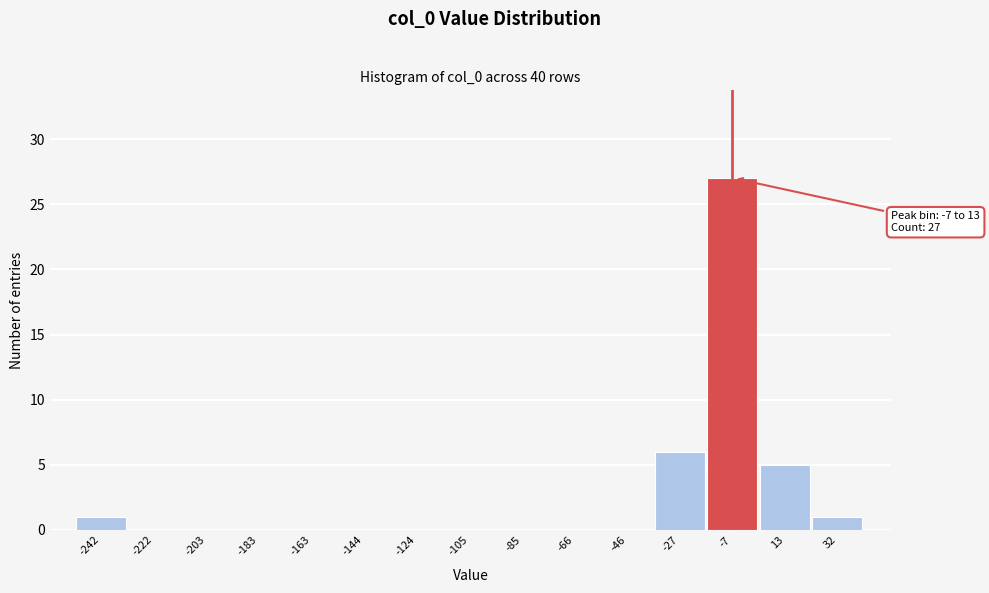

Reading left to right, what are all the values shown in this chart?

-242=1	-222=0	-203=0	-183=0	-163=0	-144=0	-124=0	-105=0	-85=0	-66=0	-46=0	-27=6	-7=27	13=5	32=1